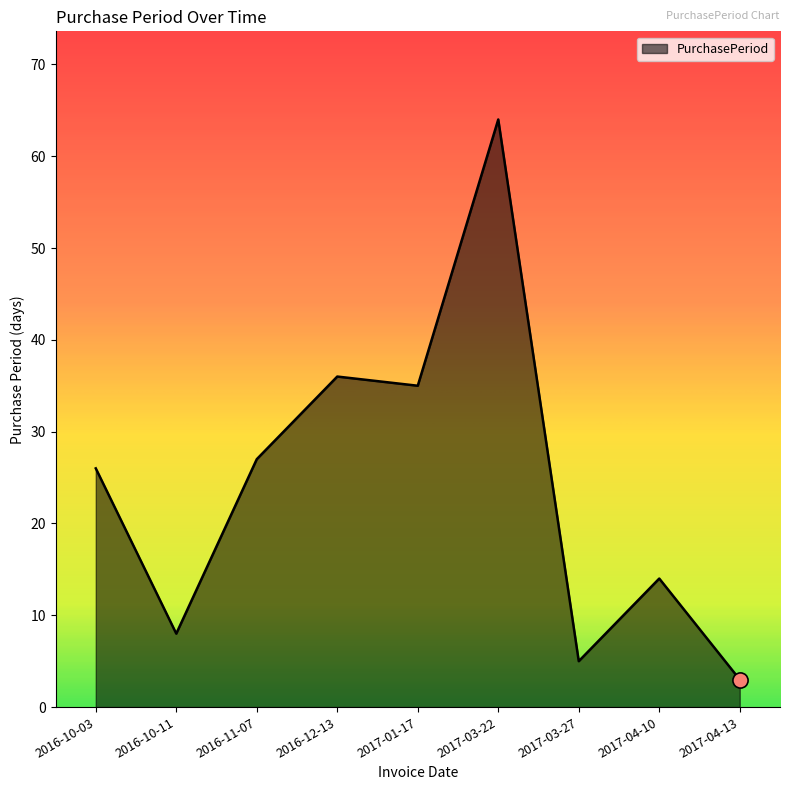

Between 2016-10-03 and 2017-04-10, which is larger?

2016-10-03